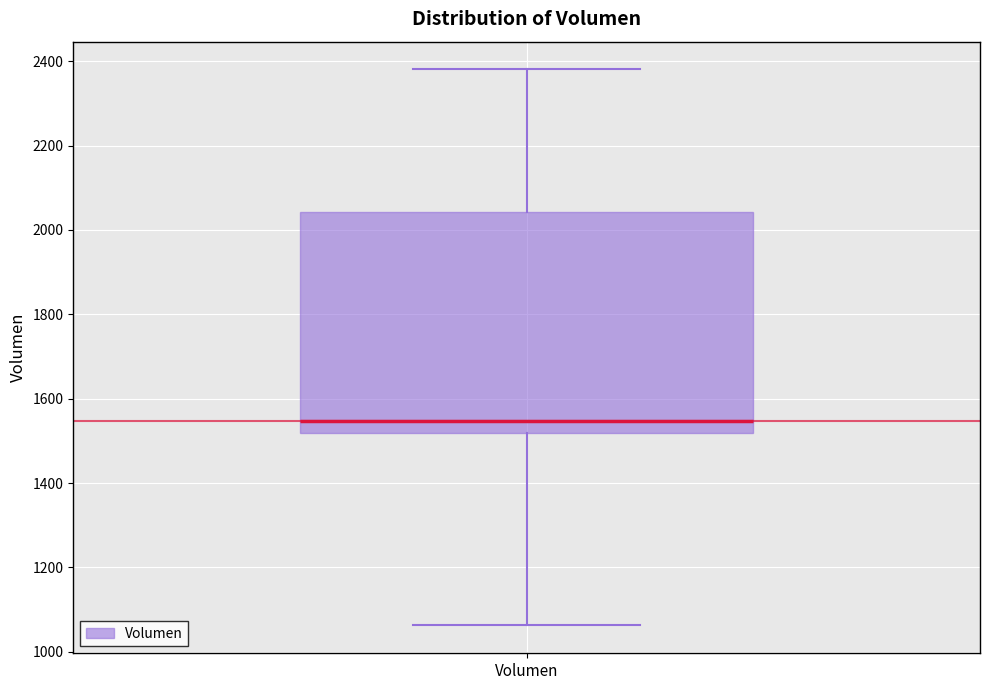

Transcribe this box plot: give where the median line is, the range the box spans, and where the two whiskers end, as read against the y-axis. The values are not printed on the chart, so give them approximately, as read against the axis.

median 1540, box 1520 to 2040, whiskers 1060 to 2380